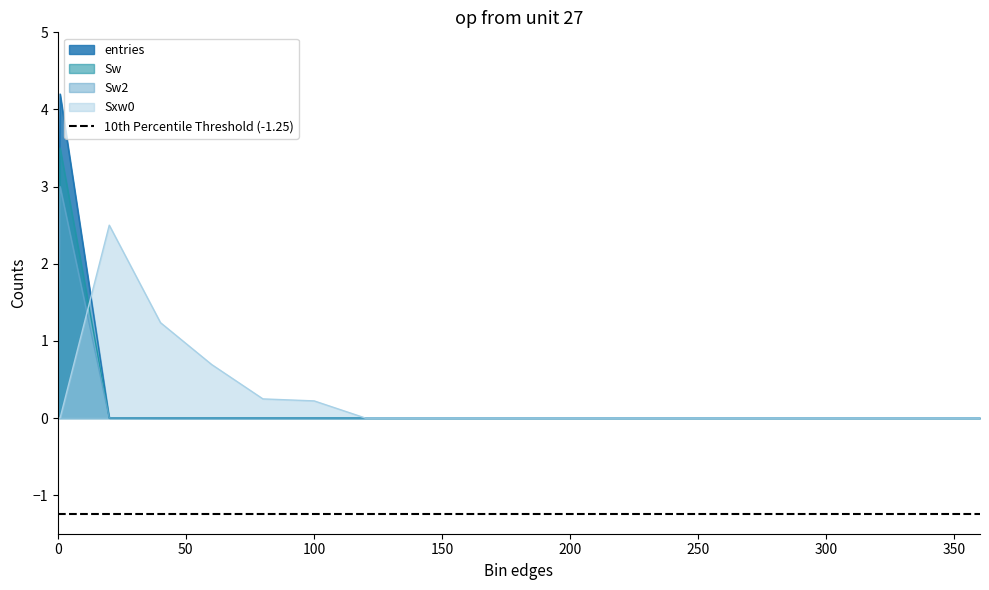

What is the label of the 5th point from the left?

60.1